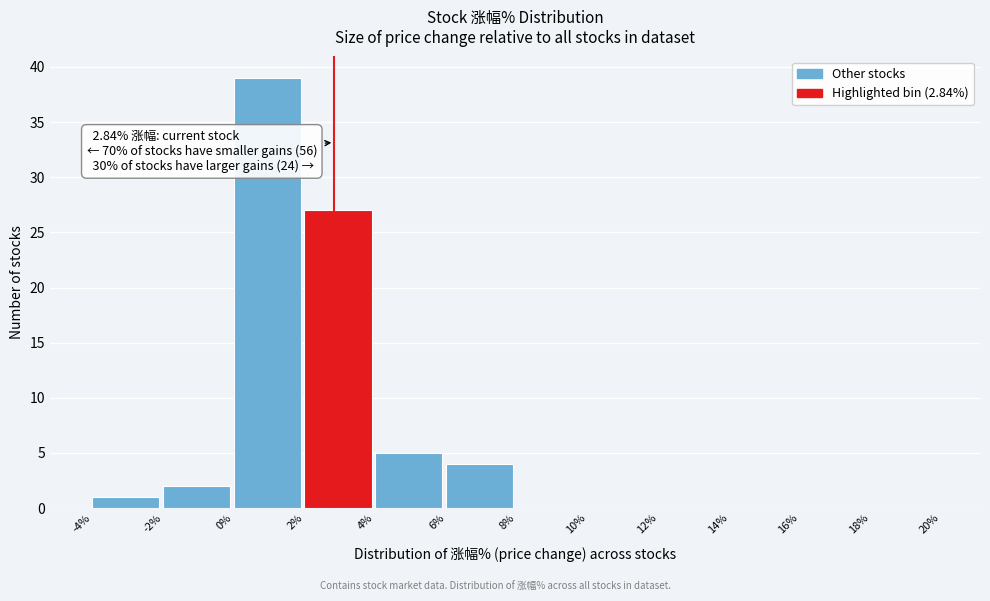

Over which range of the x-axis is the bar tallest?

0% to 2%